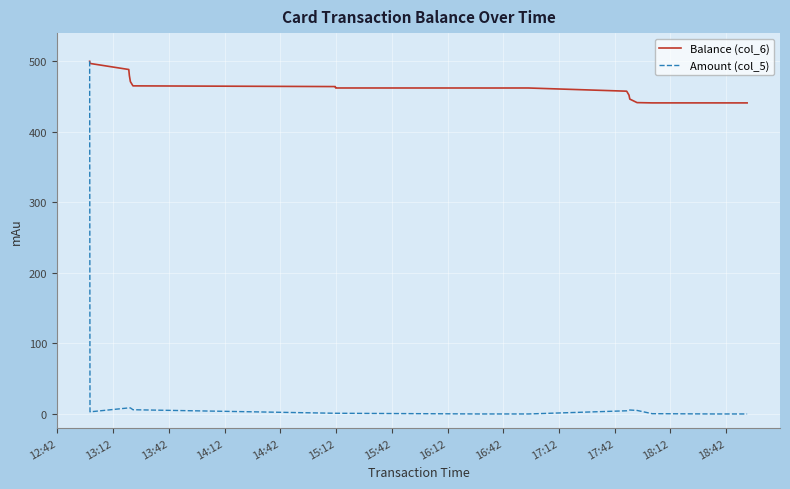

In Balance (col_6), how many points are higher than both neighbors (excluding endpoints)?

1